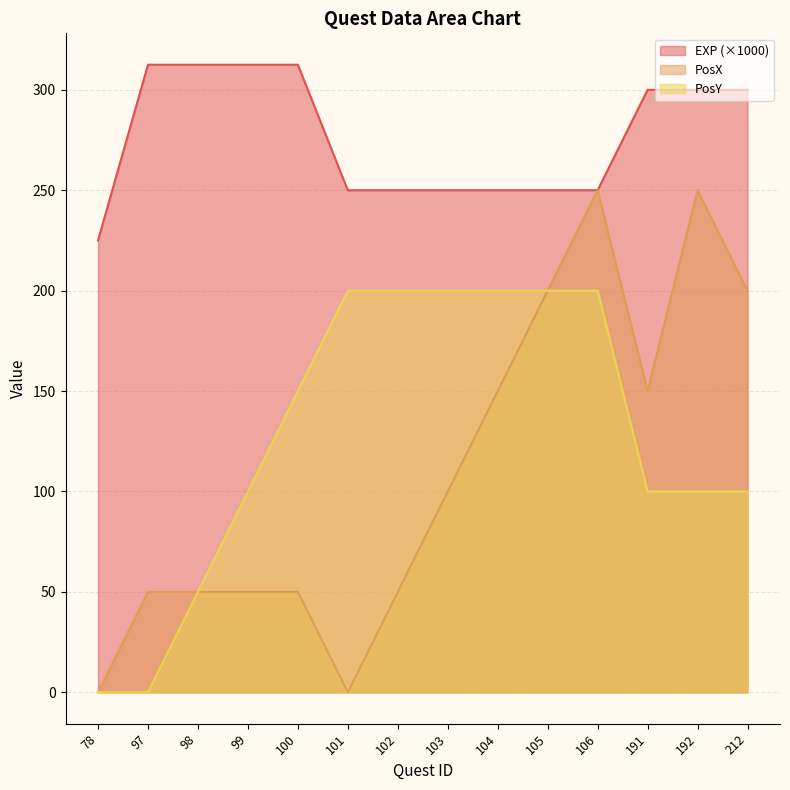

Which series changed the most between 78 and 98?

EXP (×1000)